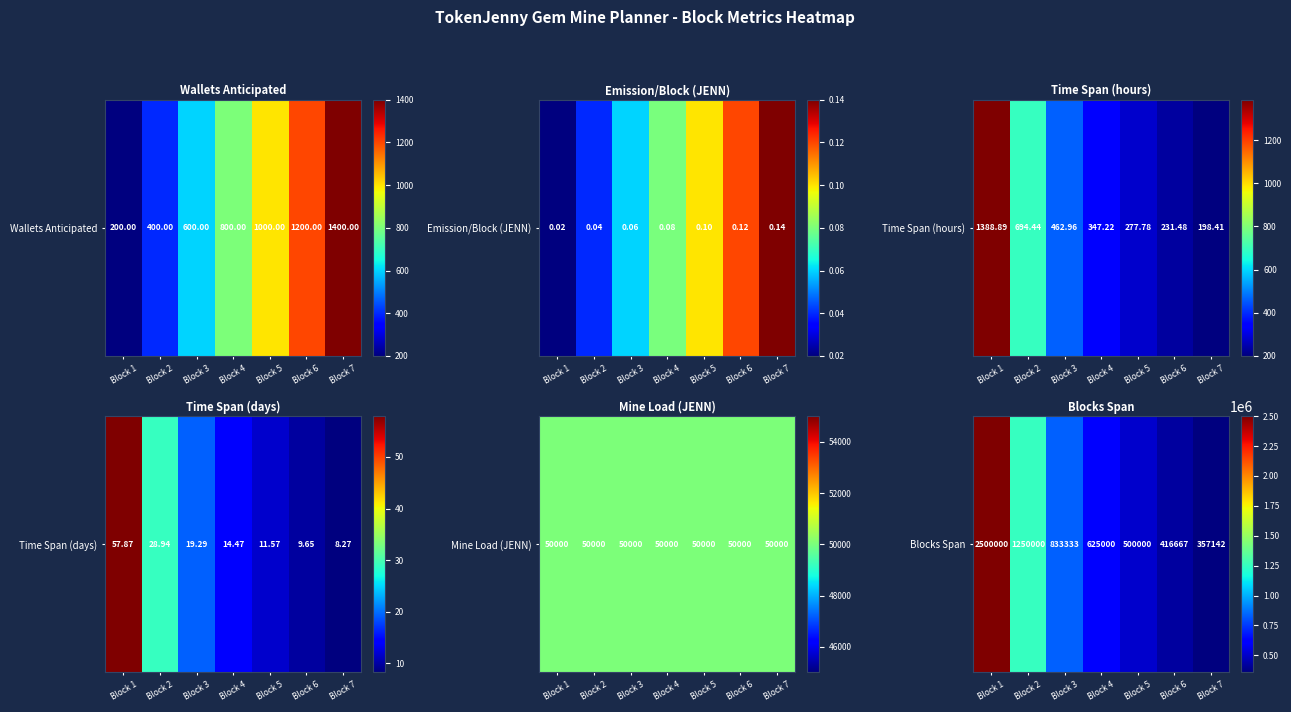

Which category has the highest value across all series?

Block 1